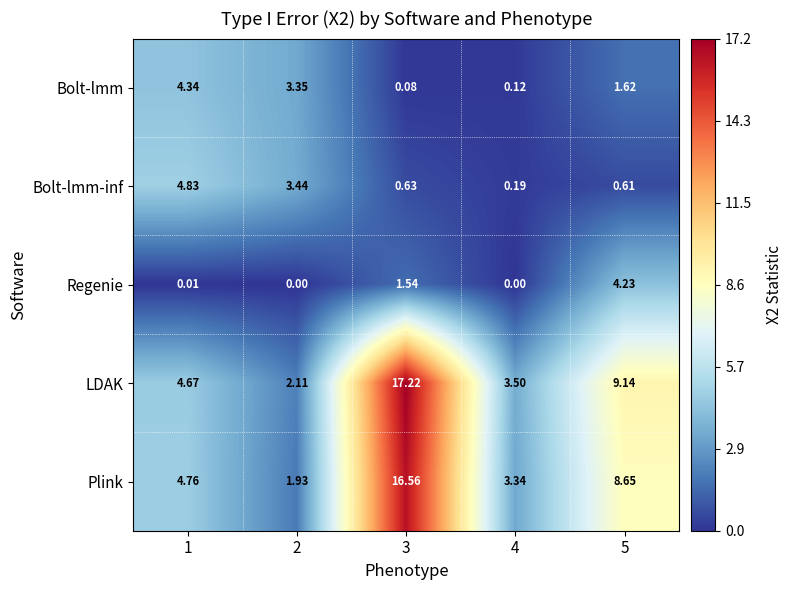

How many distinct data groups are displayed?

5